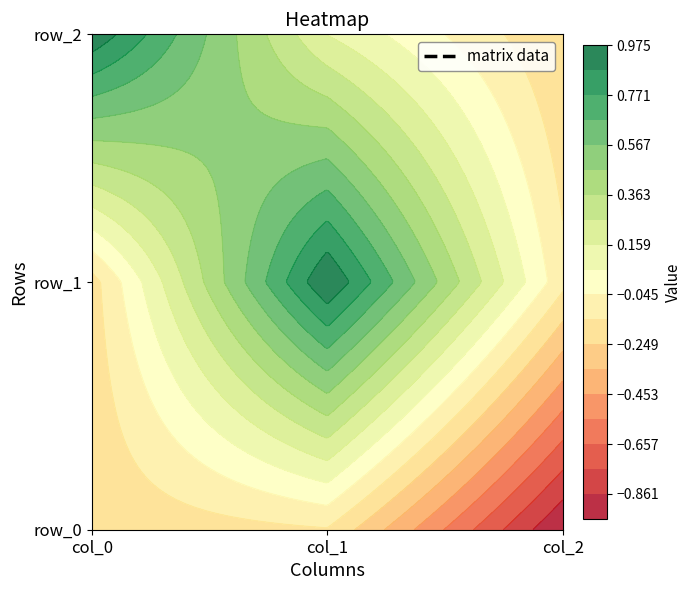

How many negative values does the row_1 series have?

2